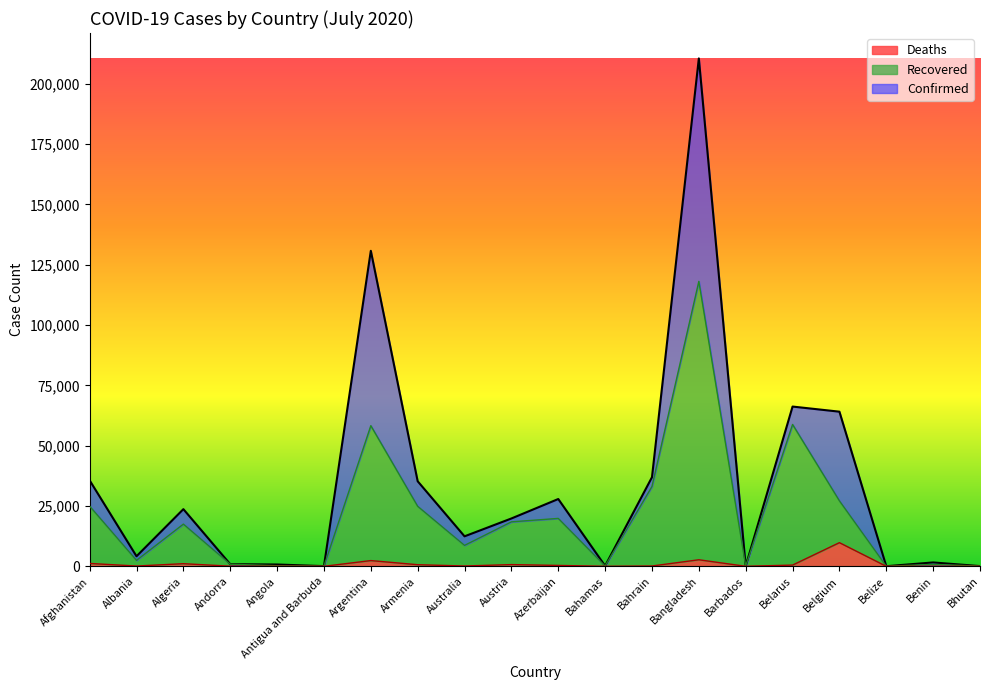

True or false: Deaths and Recovered cross at least once.

False